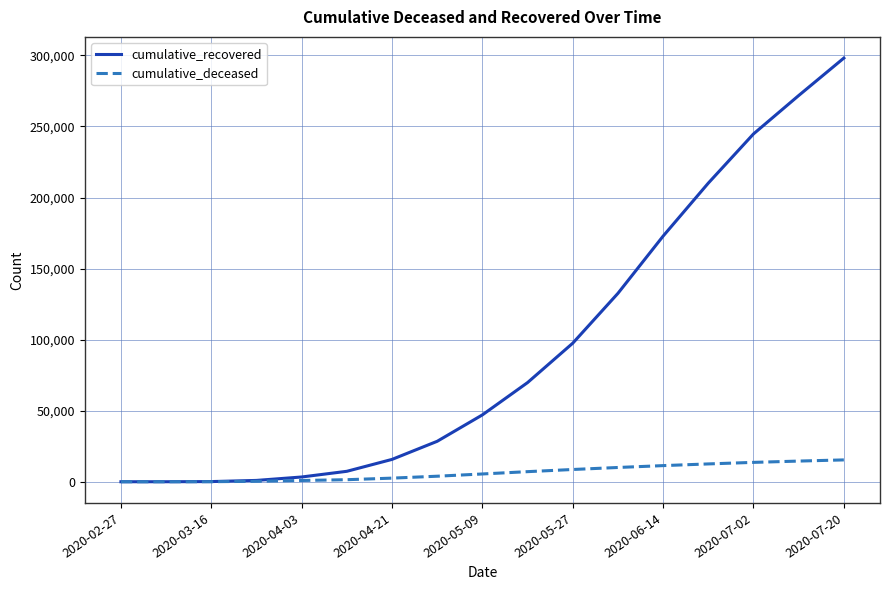

Which series has the largest total across all categories?

cumulative_recovered